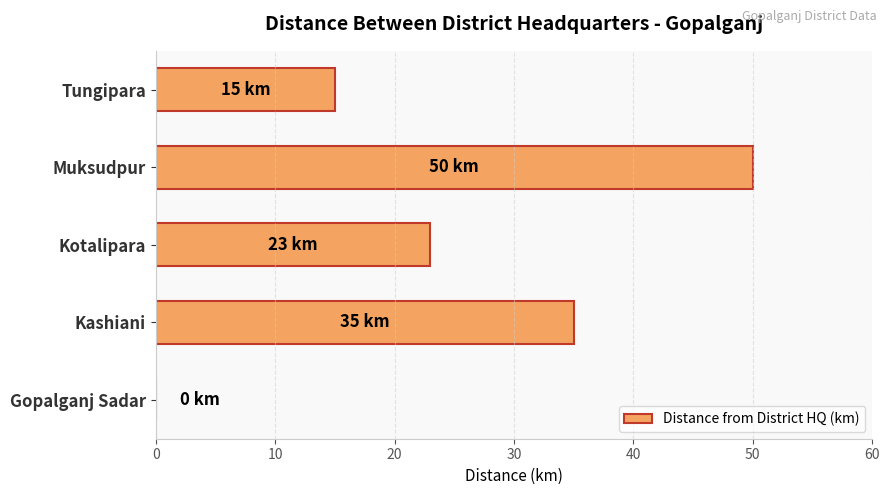

What is the change in value from Gopalganj Sadar to Tungipara?

+15